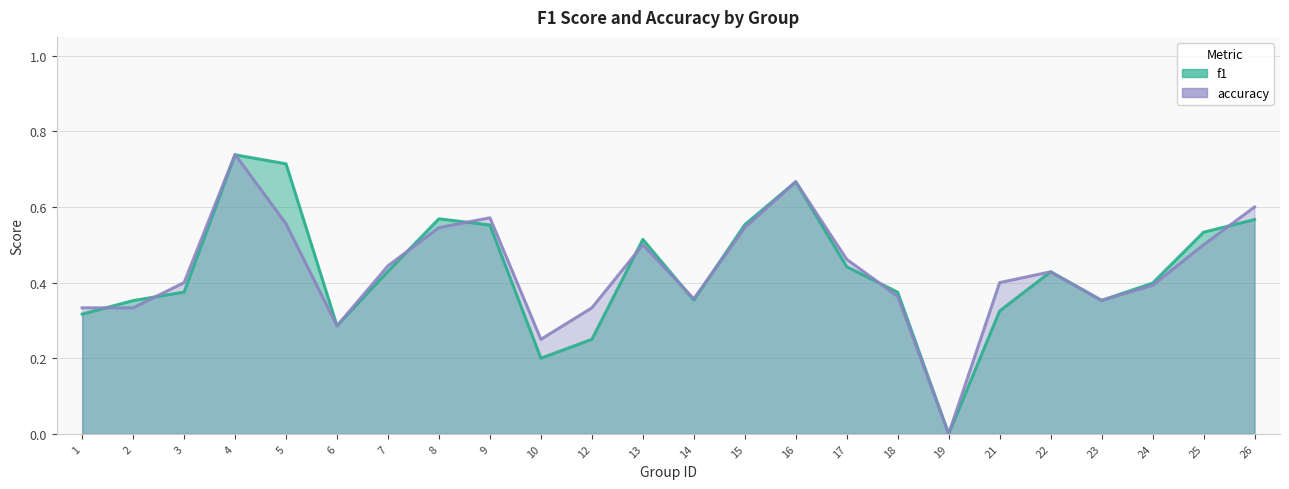

What is the value of the accuracy point at the 5th from the left?

0.6